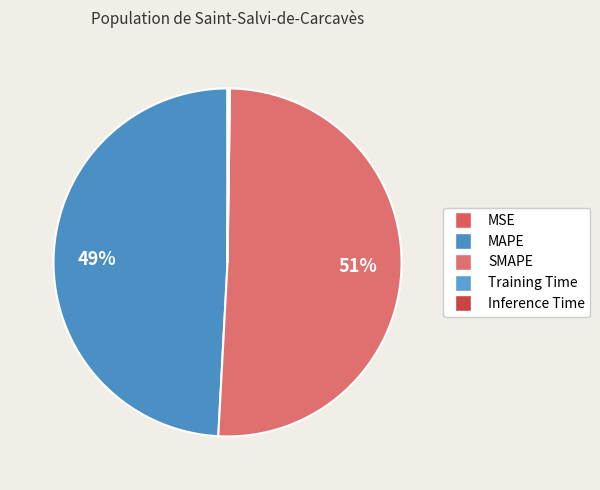

To the nearest percent, what percentage of the pie is MAPE?

49%